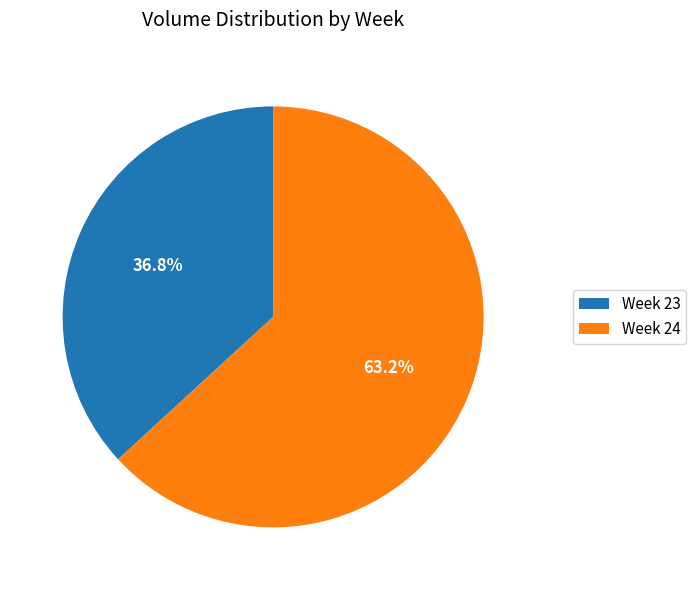

Approximately how many times larger is the value at Week 24 compared to Week 23?

1.7